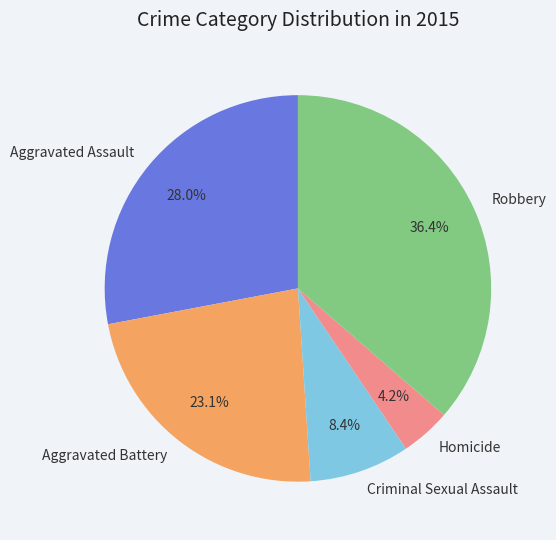

Which category has the biggest portion of the pie?

Robbery